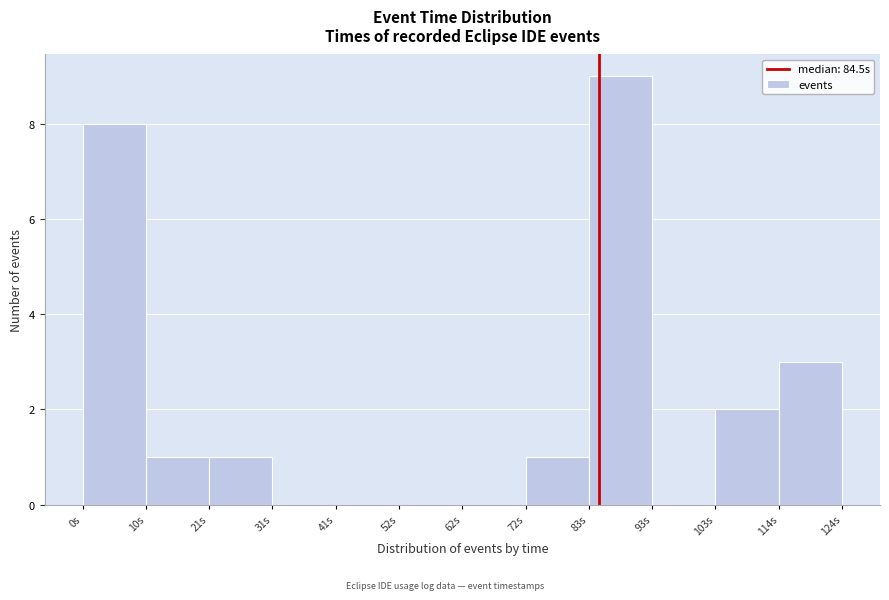

Reading left to right, list every bar in this chart as the range it spans on the x-axis followed by its height. Neither the bar edges nor the heights are printed on the chart, so give them approximately, as read against the axes.

0 to 10: 8
10 to 20: 1
20 to 32: 1
32 to 42: 0
42 to 52: 0
52 to 62: 0
62 to 72: 0
72 to 82: 1
82 to 94: 9
94 to 104: 0
104 to 114: 2
114 to 124: 3